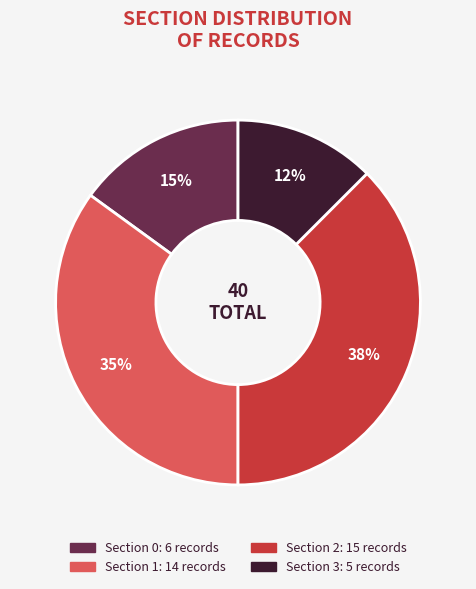

Does any single category account for the majority?

No